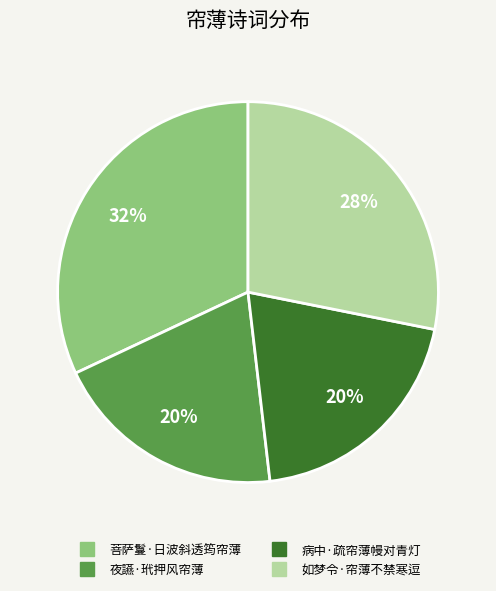

Is the sum of 如梦令·帘薄不禁寒逗 and 病中·疏帘薄幔对青灯 greater than half?

No